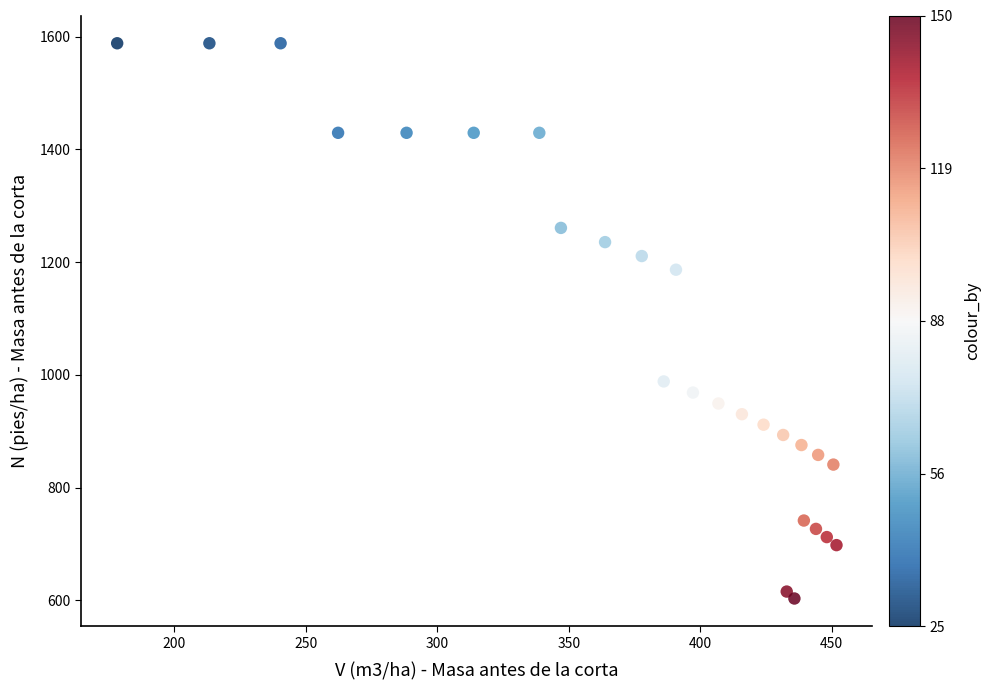

What Y value in the scatter plot is closest to 1095?

1186.4